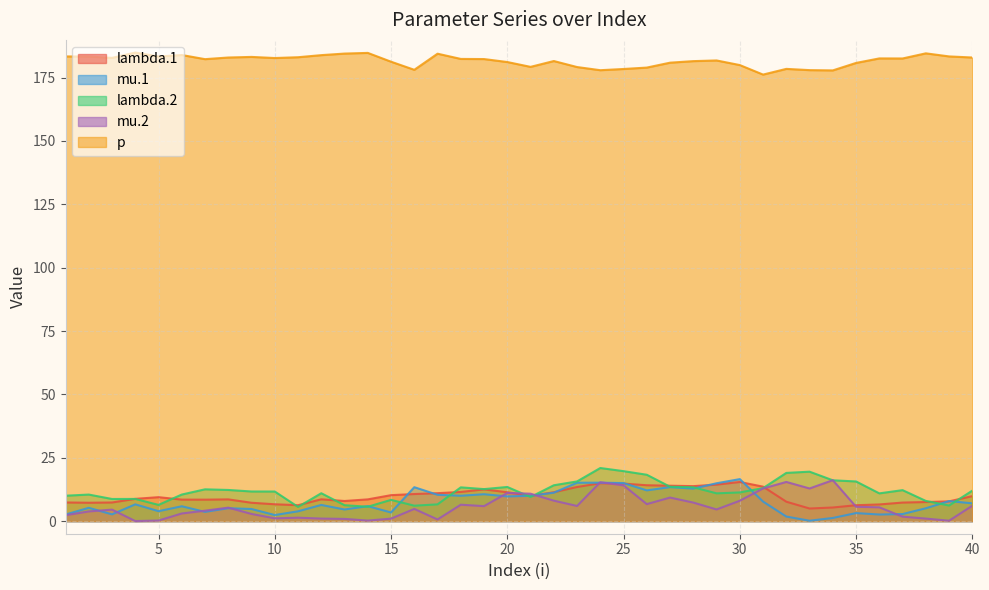

What is the average value of the lambda.1 series?

9.8